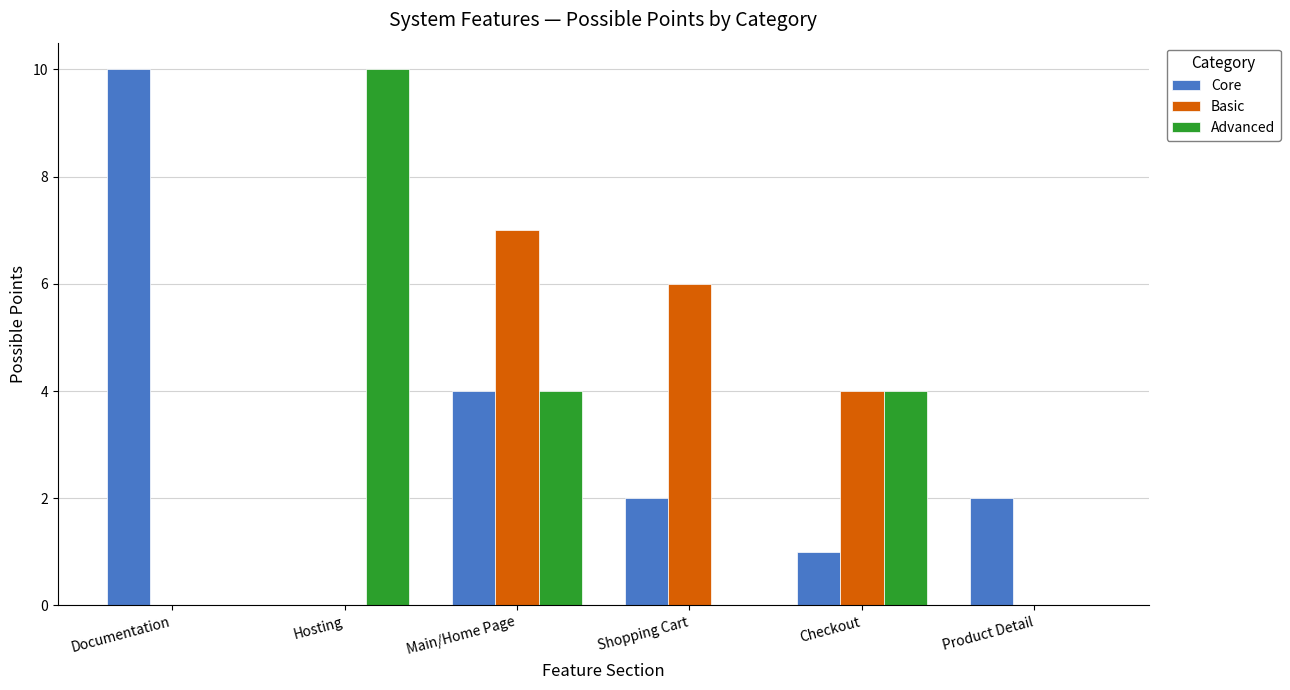

Where does the Core series first go above 2?

Documentation